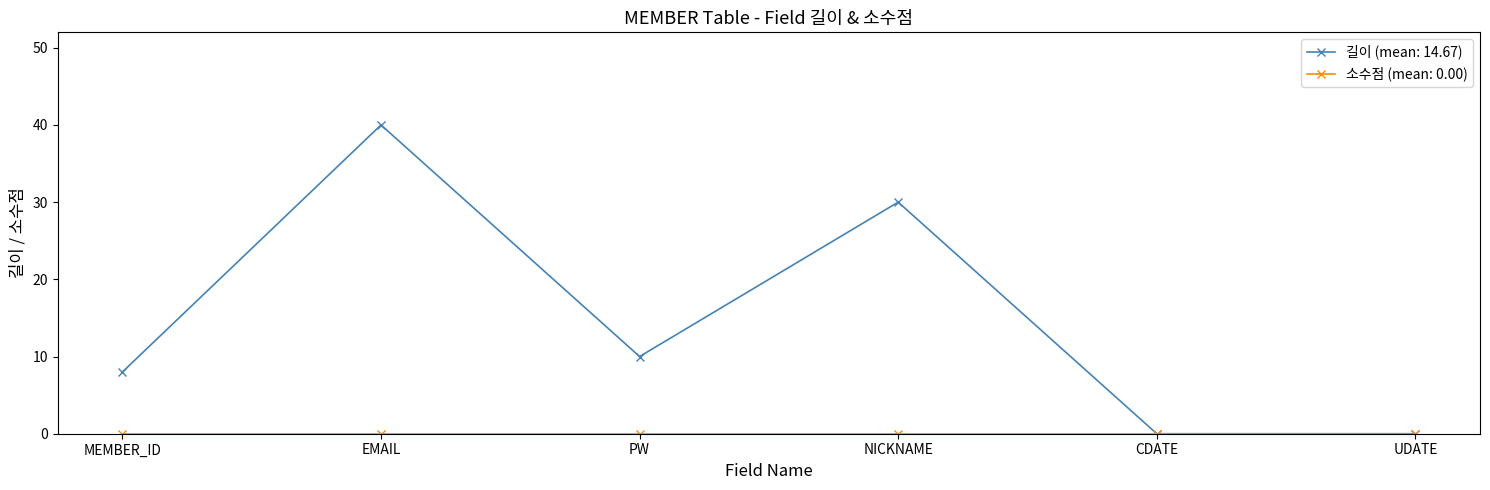

Does the chart have visible grid lines?

No